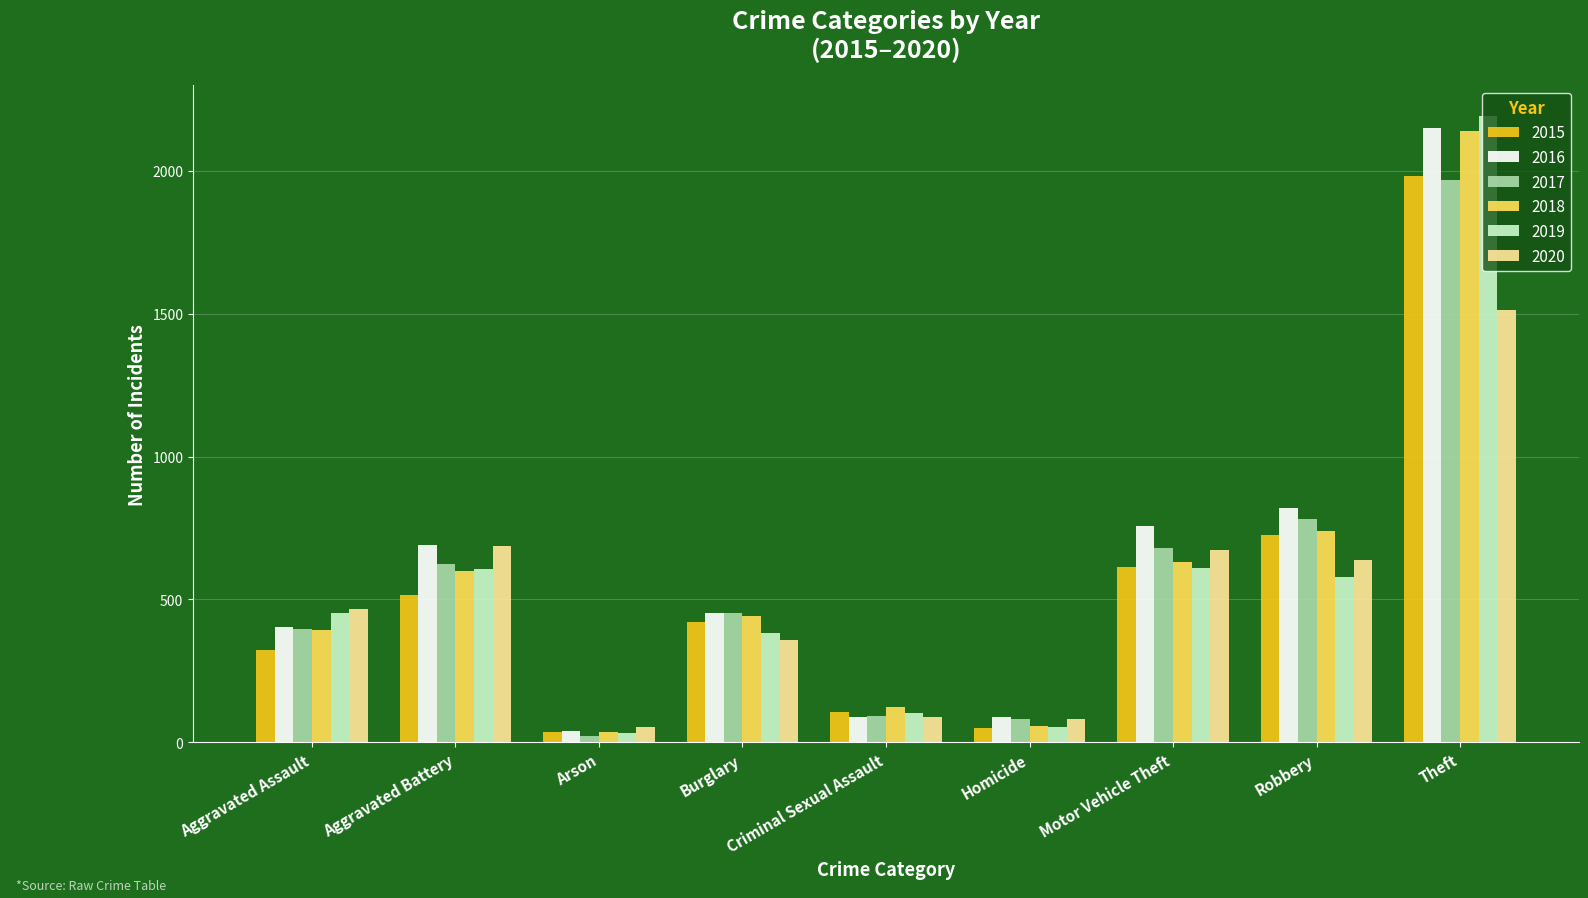

Between Burglary and Robbery, which series saw the biggest shift?

2016